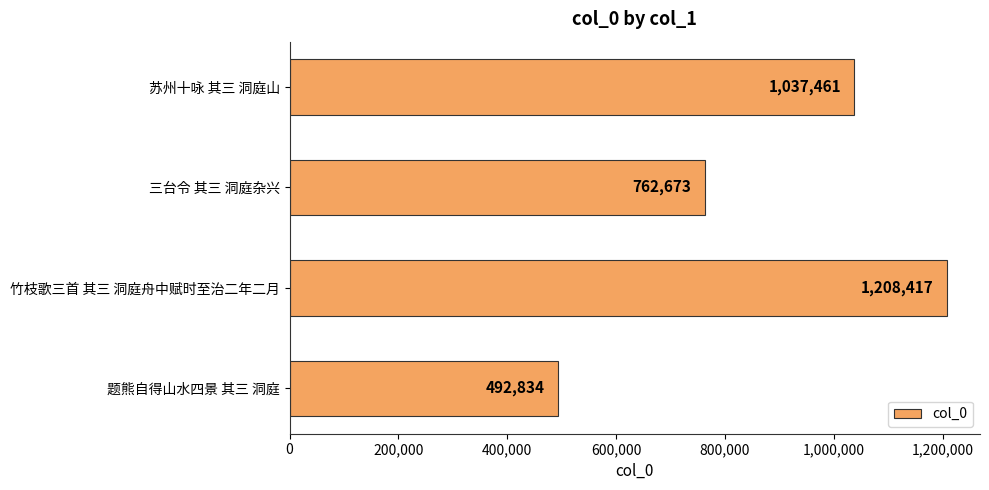

What is the change in value from 三台令 其三 洞庭杂兴 to 竹枝歌三首 其三 洞庭舟中赋时至治二年二月?

+445744